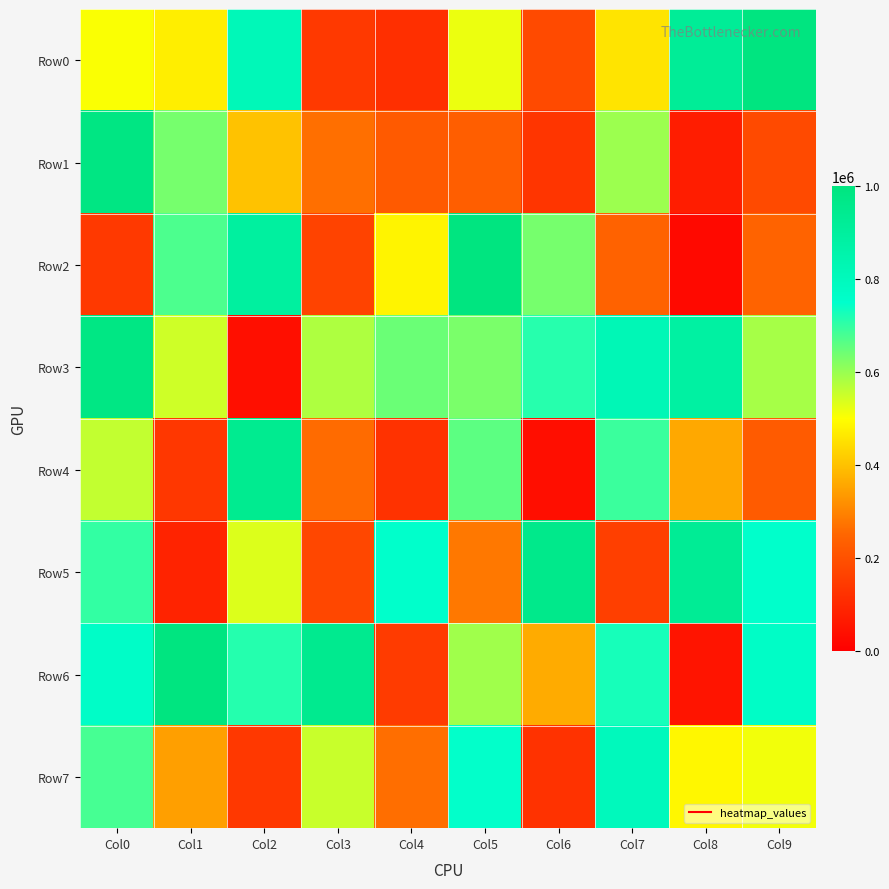

Reading right to left, transcribe all the data shown in this chart.

Row0: Col9=997419	Col8=921427	Col7=455673	Col6=182093	Col5=518978	Col4=118317	Col3=140703	Col2=812686	Col1=473317	Col0=505825
Row1: Col9=182625	Col8=73305	Col7=597592	Col6=131075	Col5=232023	Col4=221643	Col3=266863	Col2=401111	Col1=632837	Col0=987398
Row2: Col9=245293	Col8=24096	Col7=240946	Col6=634267	Col5=996657	Col4=483295	Col3=166604	Col2=895218	Col1=675339	Col0=141036
Row3: Col9=587845	Col8=886045	Col7=819015	Col6=711584	Col5=629839	Col4=644970	Col3=579150	Col2=37149	Col1=548430	Col0=983368
Row4: Col9=223040	Col8=358277	Col7=691474	Col6=35558	Col5=659176	Col4=124267	Col3=258389	Col2=942608	Col1=135609	Col0=559698
Row5: Col9=748166	Col8=928039	Col7=155642	Col6=959147	Col5=280556	Col4=748567	Col3=176526	Col2=534835	Col1=86365	Col0=700017
Row6: Col9=768136	Col8=52107	Col7=726954	Col6=364451	Col5=593163	Col4=144582	Col3=947221	Col2=714356	Col1=994601	Col0=762446
Row7: Col9=513016	Col8=486412	Col7=799873	Col6=123560	Col5=747427	Col4=265554	Col3=553537	Col2=139843	Col1=343803	Col0=680668